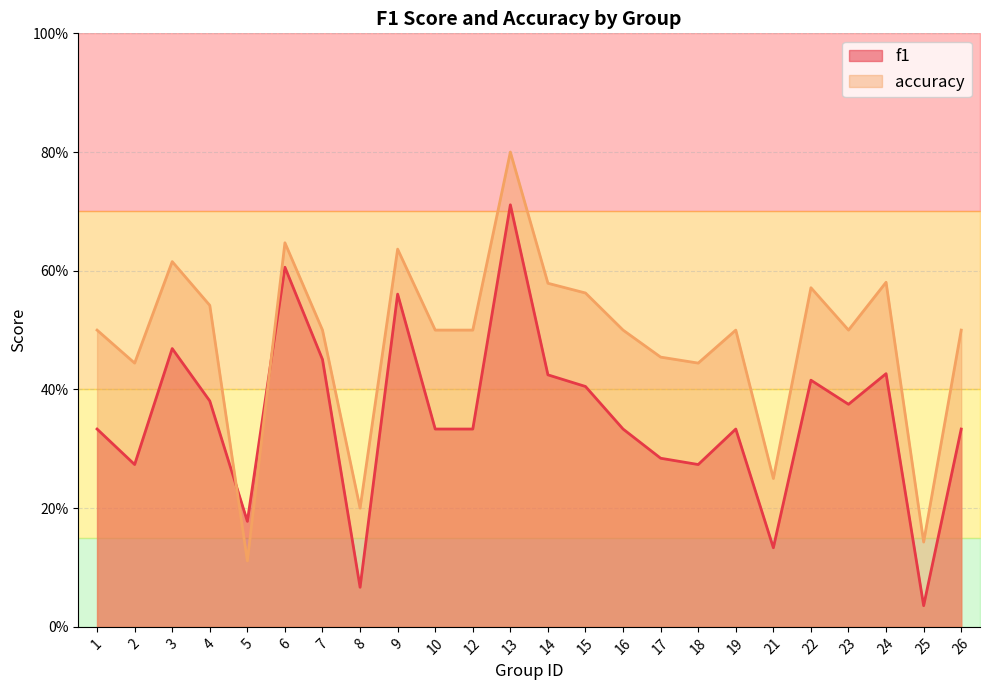

What is the spread (max minus min) of values at 2?

0.2